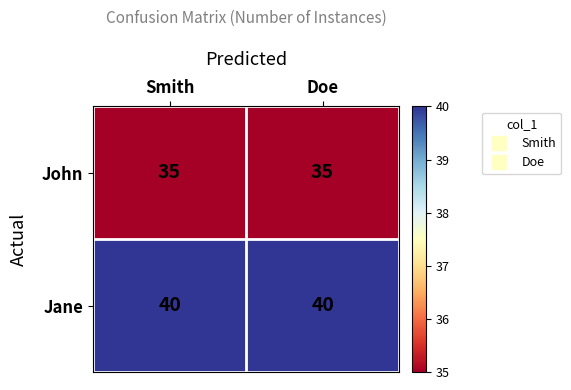

At Doe, list the series in order from largest to smallest.

Jane, John